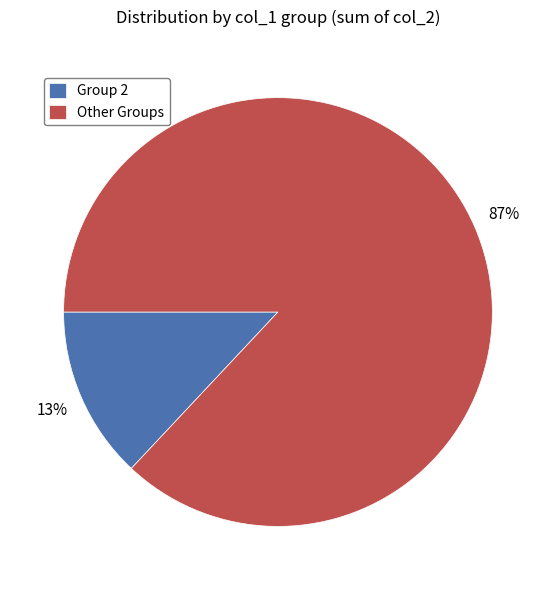

To the nearest percent, what percentage of the pie is Group 2?

13%